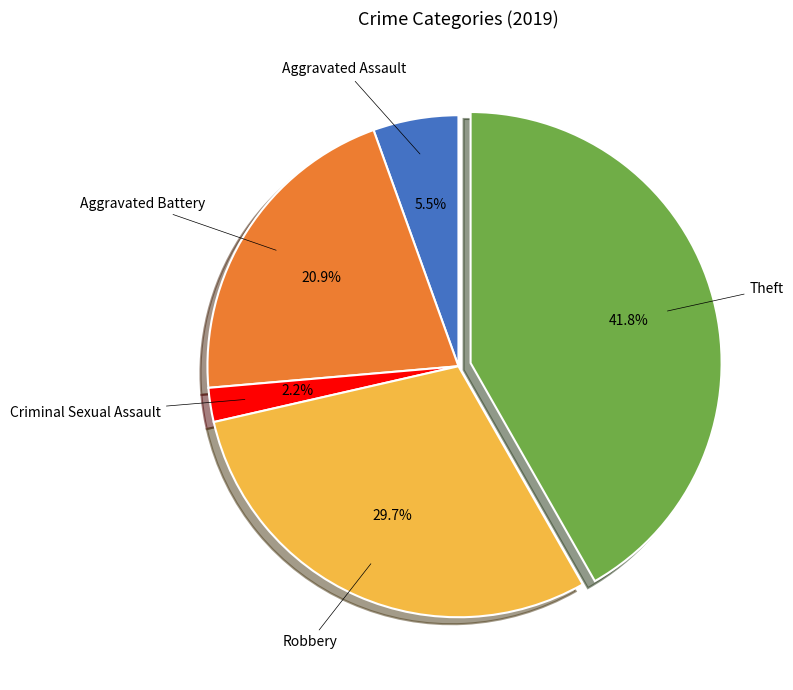

Is there any slice that represents more than half of the pie?

No